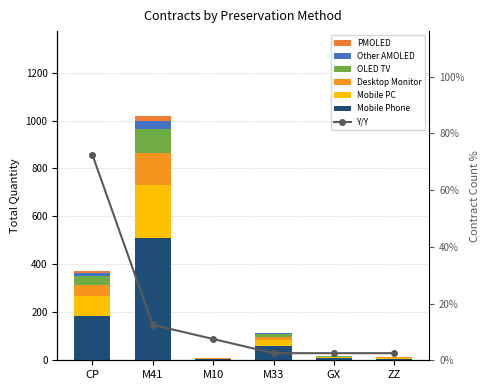

What position from the right is M41?

5